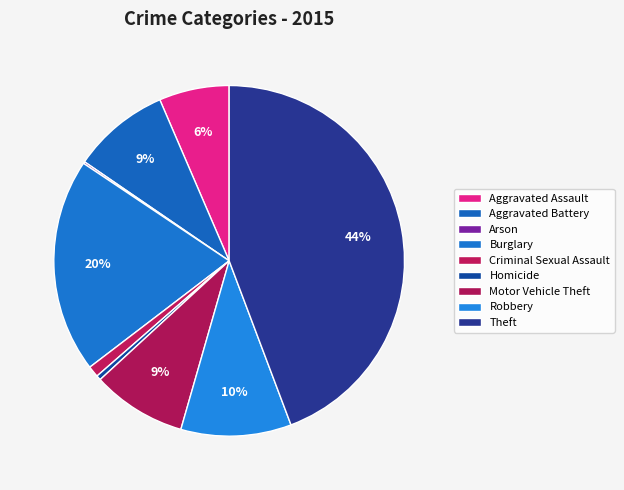

Combined, do Aggravated Battery and Robbery account for over 50%?

No